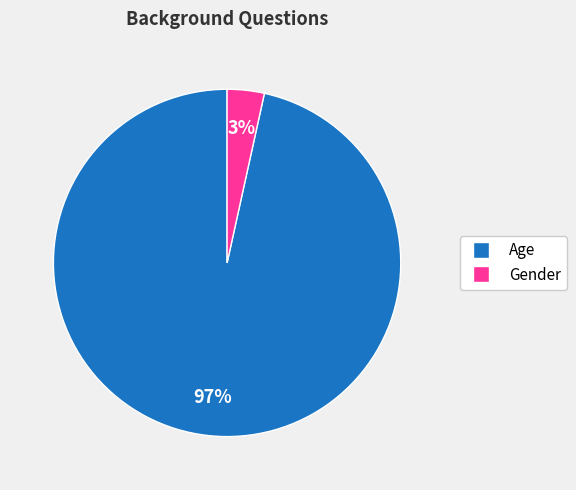

Which category accounts for the majority?

Age